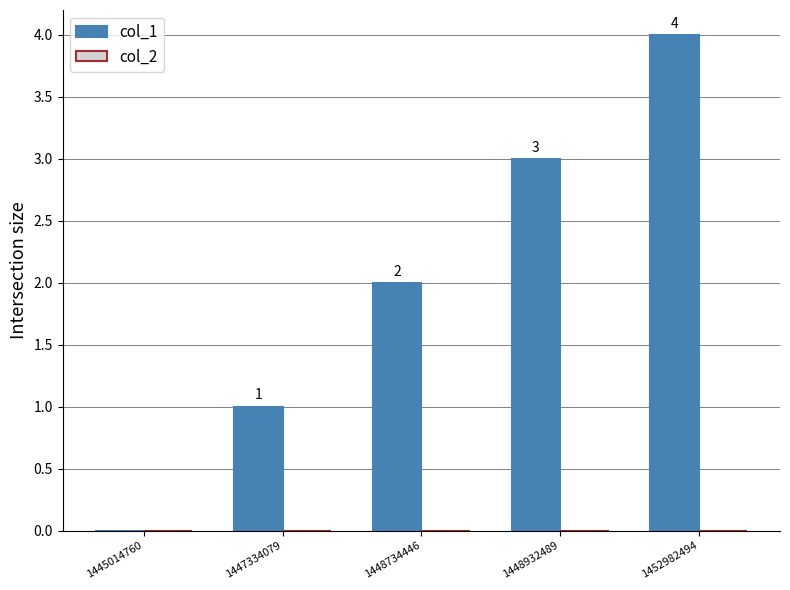

Where is the data nearest to the value 2?

1448734446